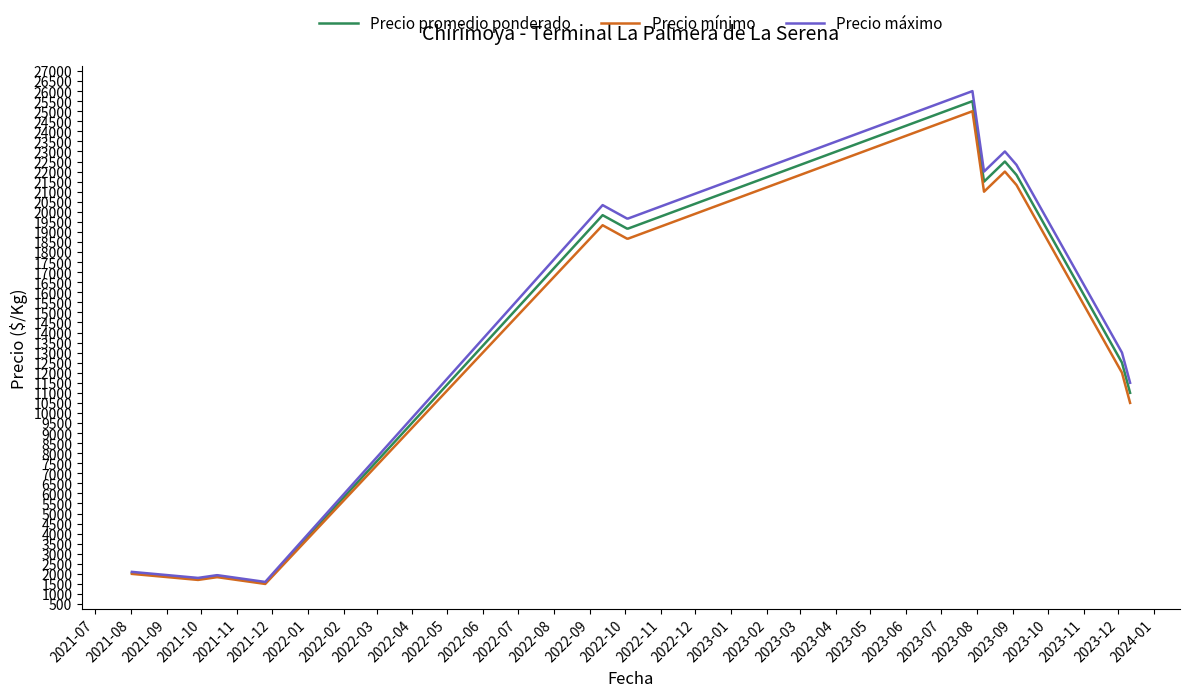

What is the maximum value shown in the chart?

26000.0